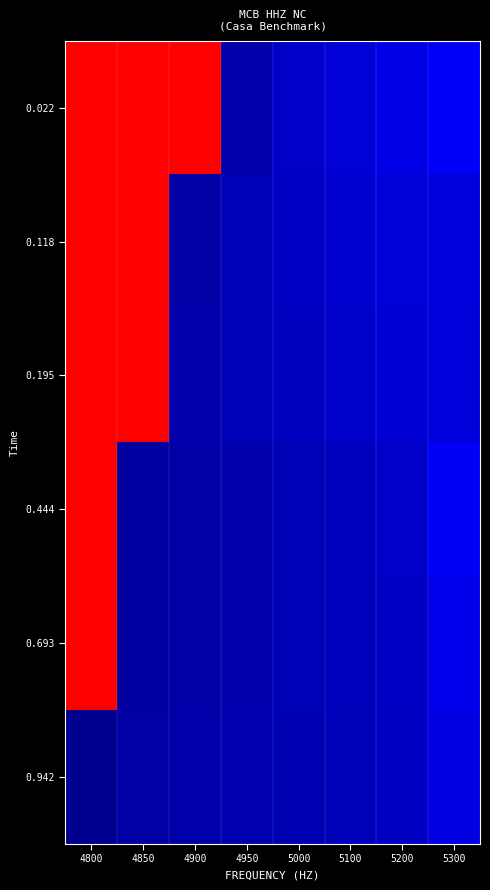

At 5100, list the series in order from largest to smallest.

0.022, 0.118, 0.195, 0.444, 0.693, 0.942